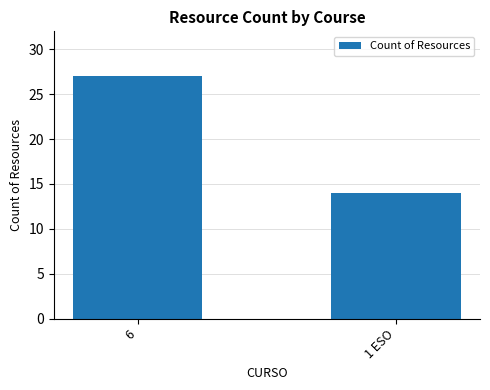

Are the bars horizontal?

No